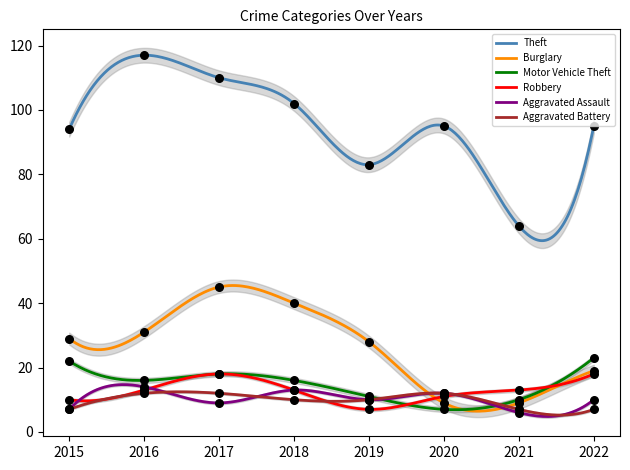

Which series reaches the maximum Y coordinate?

Theft